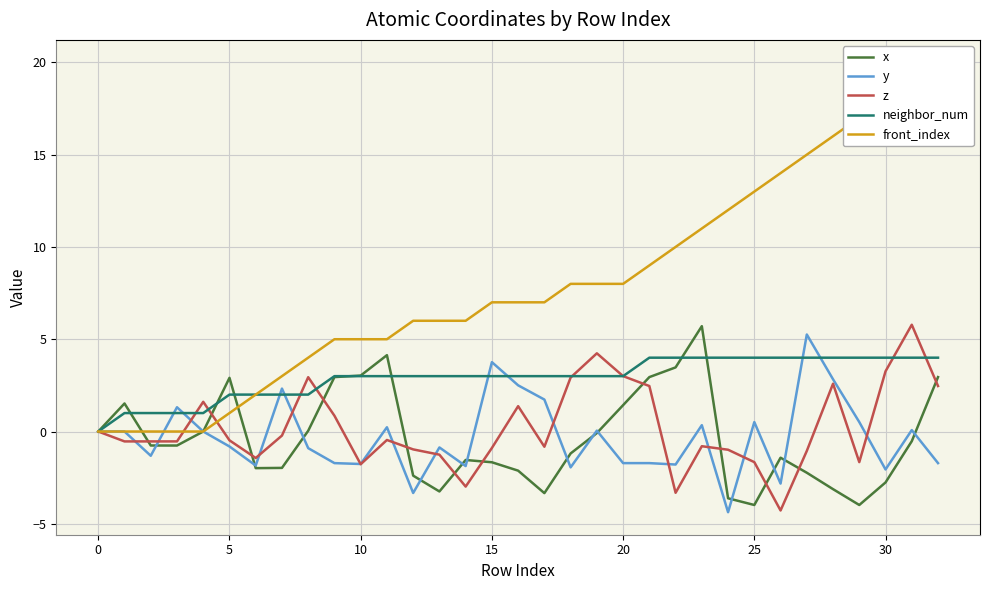

True or false: front_index and neighbor_num cross at least once.

False